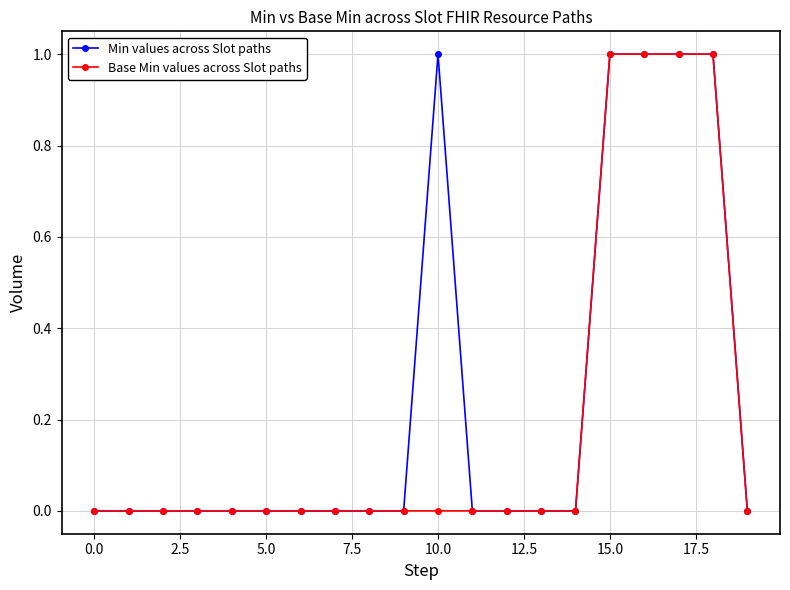

How many Min values across Slot paths values are between 0 and 1?

20